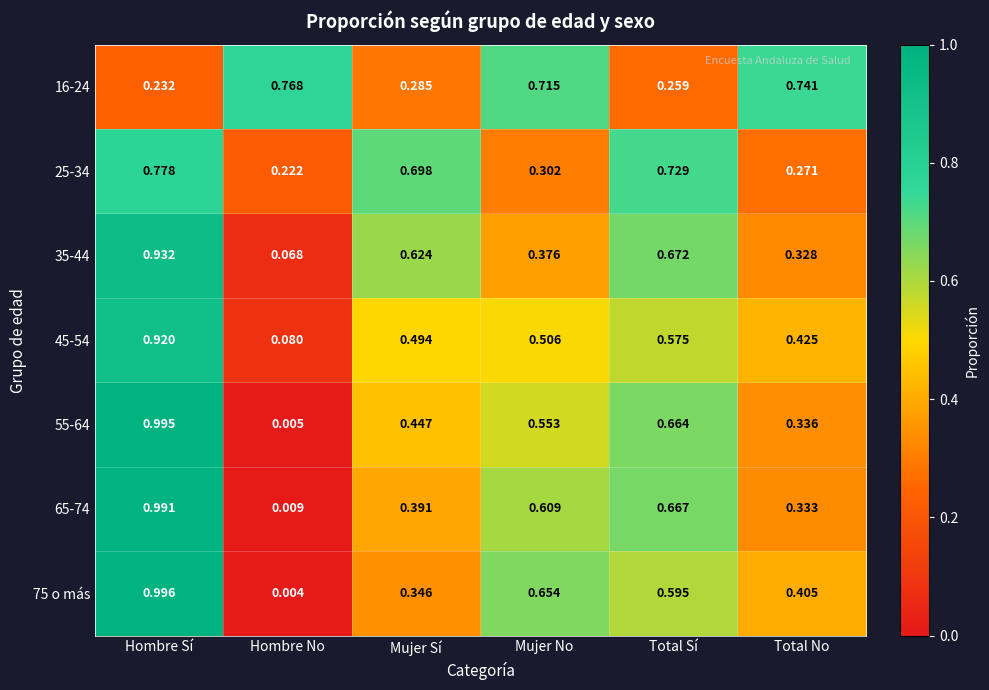

Between Hombre No and Mujer No, which series saw the biggest shift?

75 o más